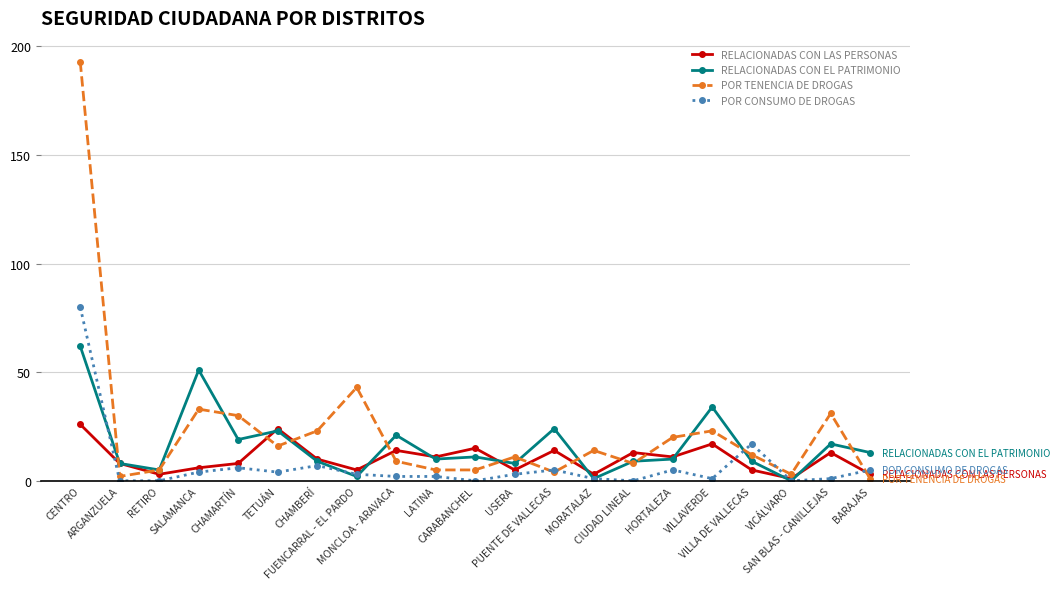

True or false: RELACIONADAS CON EL PATRIMONIO and RELACIONADAS CON LAS PERSONAS cross at least once.

True